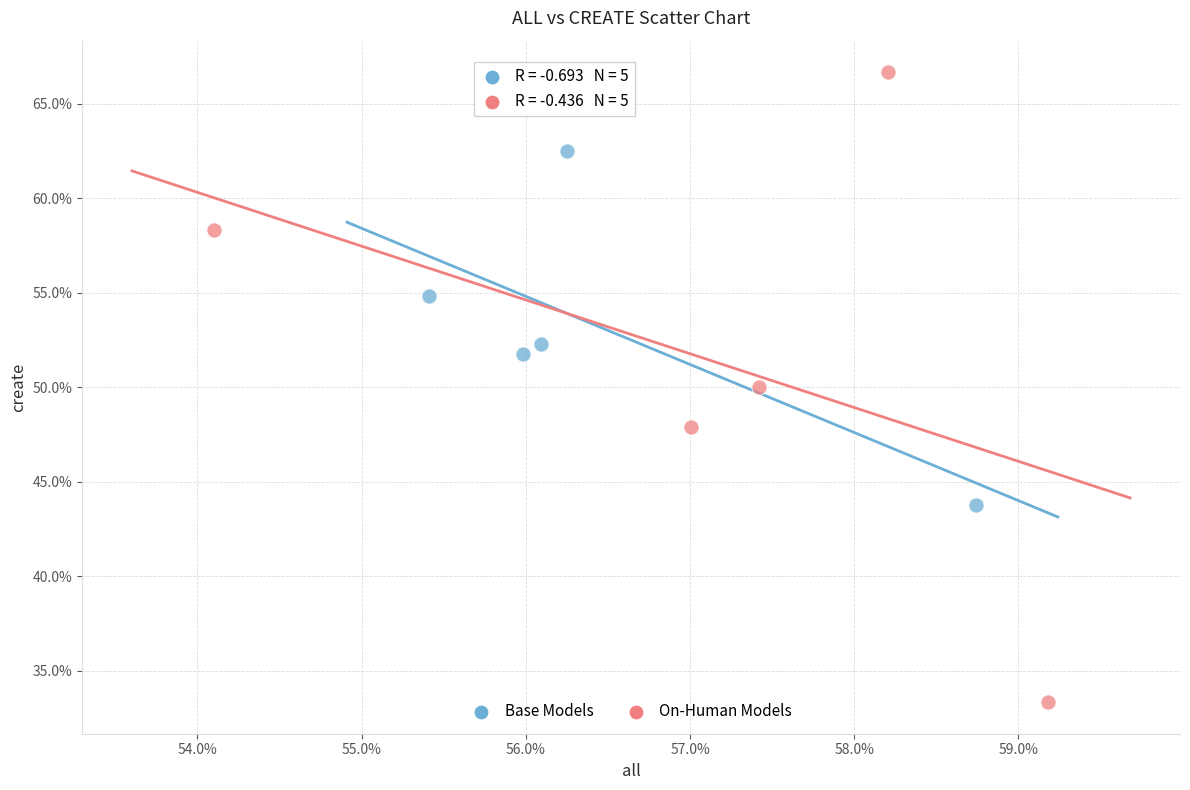

Which series contains the lowest Y value?

On-Human Models